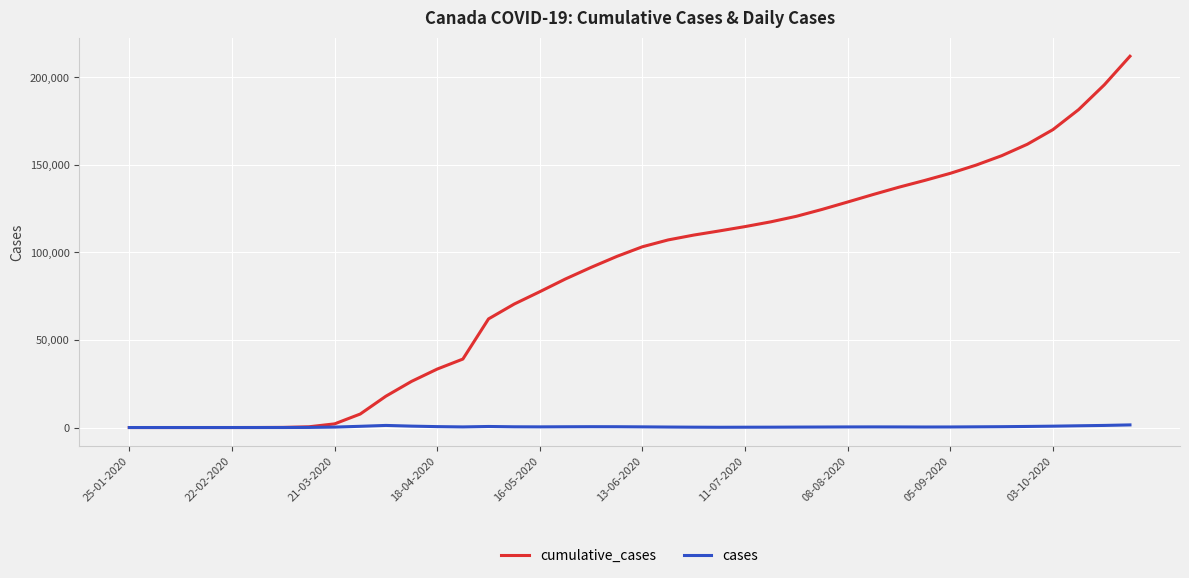

Which series has the largest total across all categories?

cumulative_cases